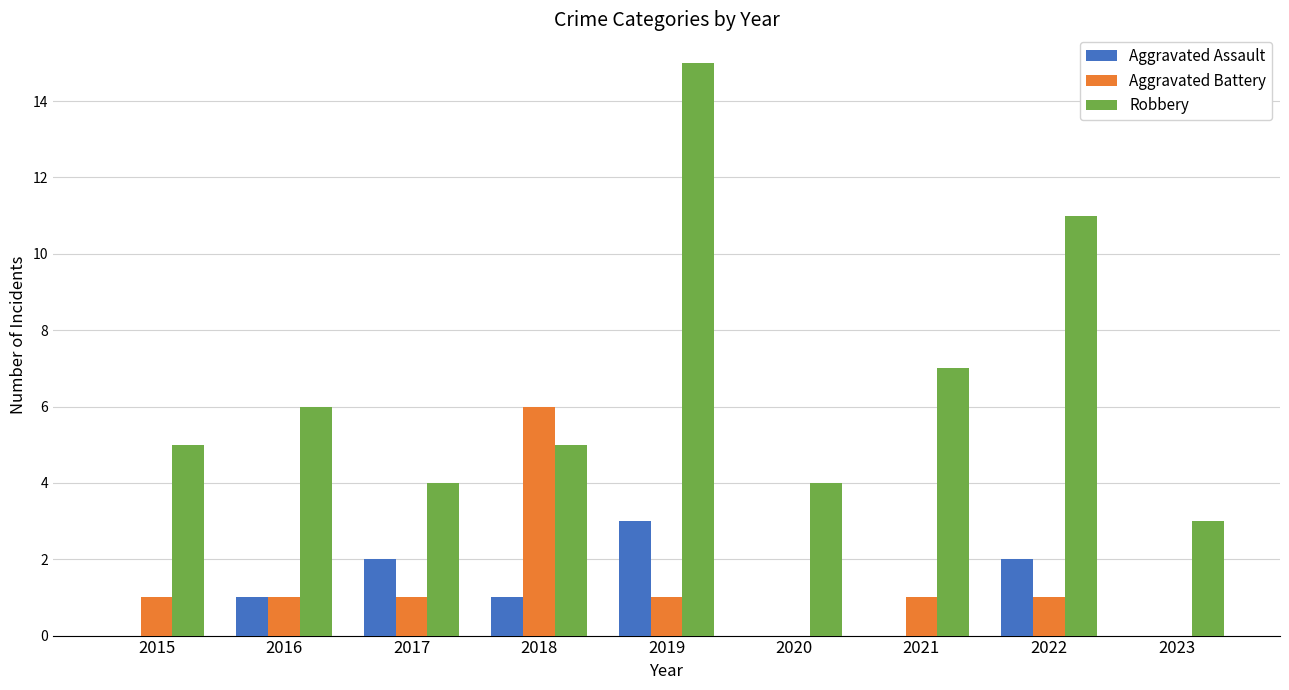

Which series changed the most between 2018 and 2021?

Aggravated Battery